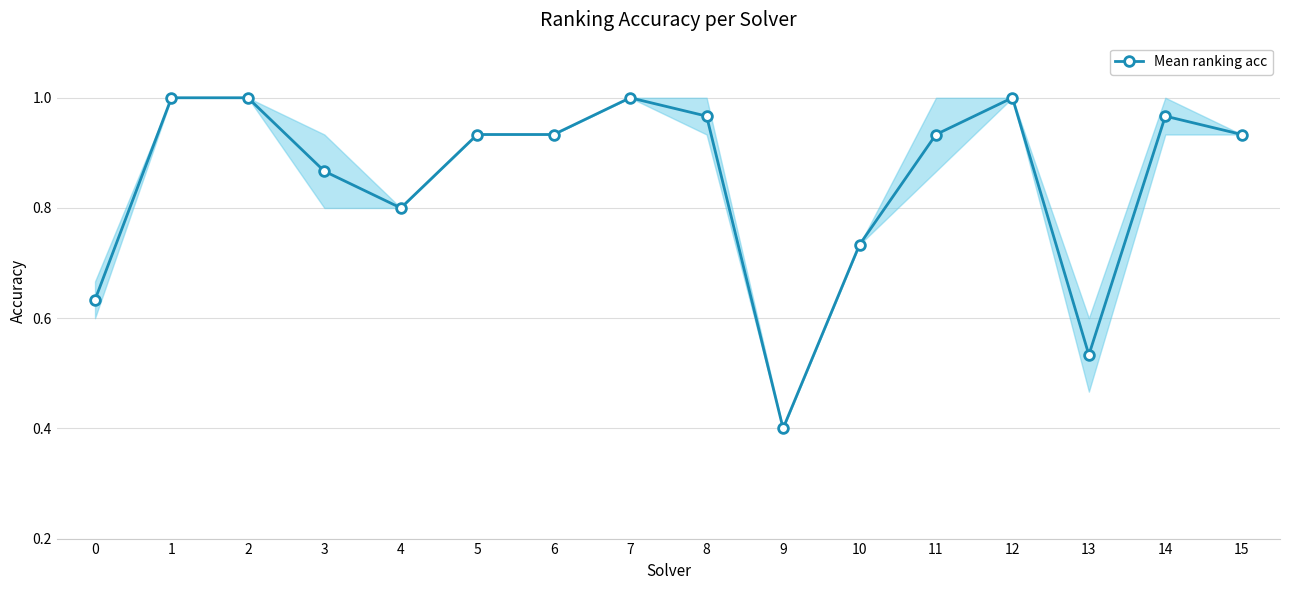

True or false: there are more than 2 points higher than both neighbors.

True